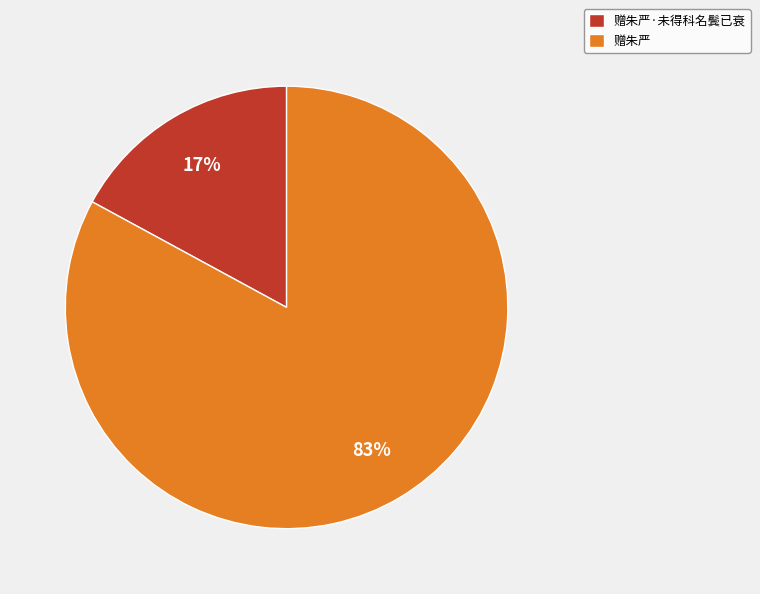

To the nearest percent, what percentage of the pie is 赠朱严?

83%